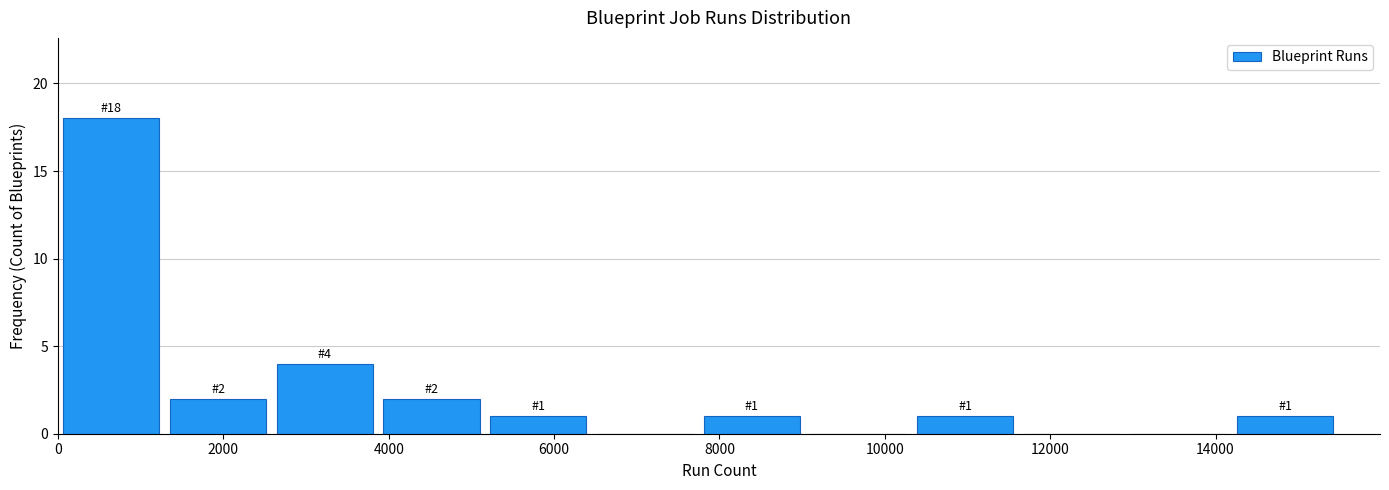

Which range on the x-axis has the tallest bar?

0 to 1200